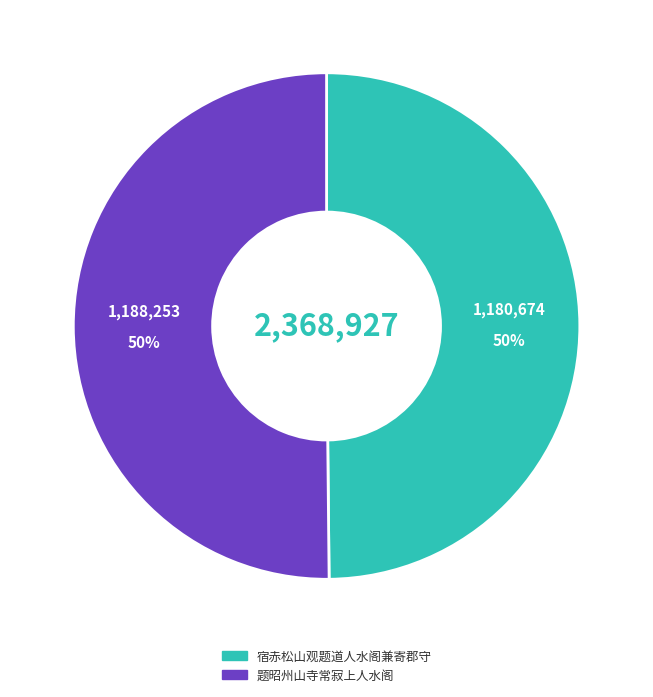

How many slices are in this pie chart?

2